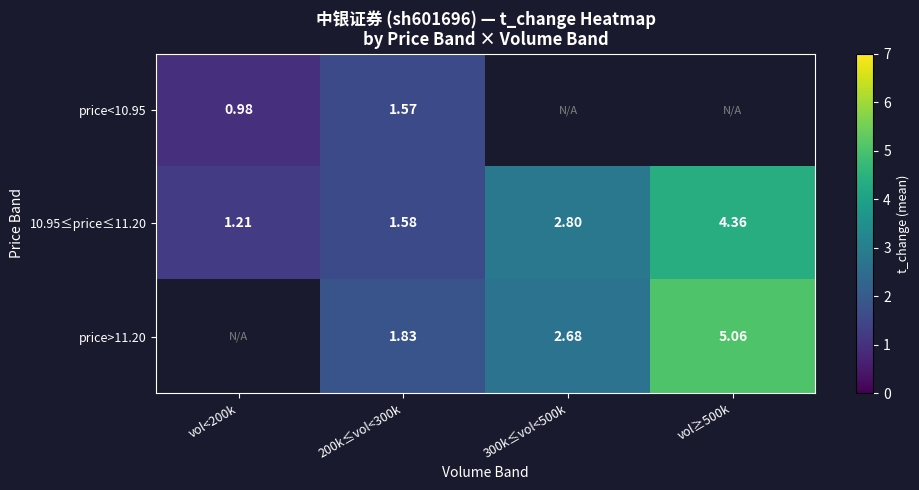

What is the sum of the price>11.20 values at vol≥500k and 300k≤vol<500k?

7.7